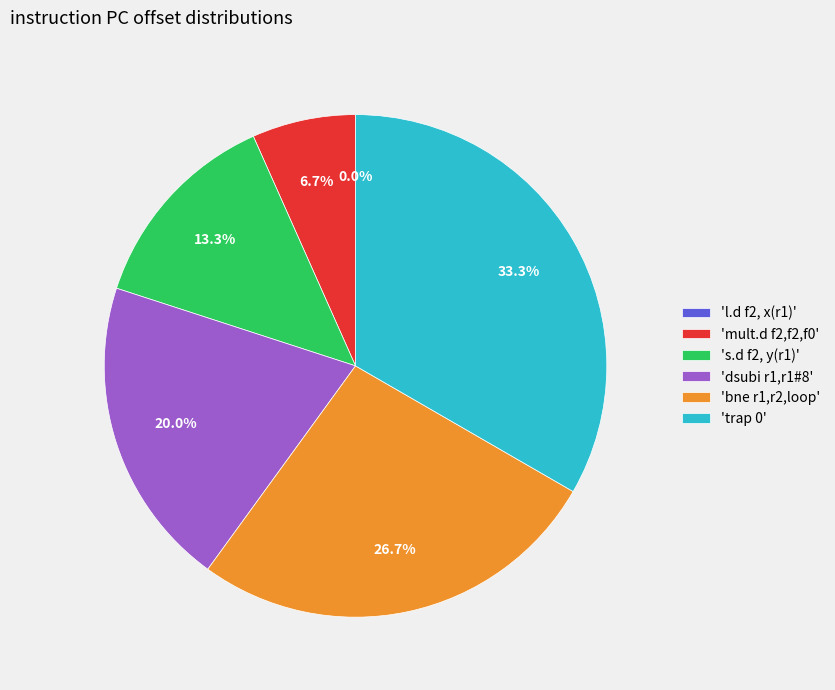

What is the ratio of the value at dsubi r1,r1#8 to the value at s.d f2, y(r1)?

1.5